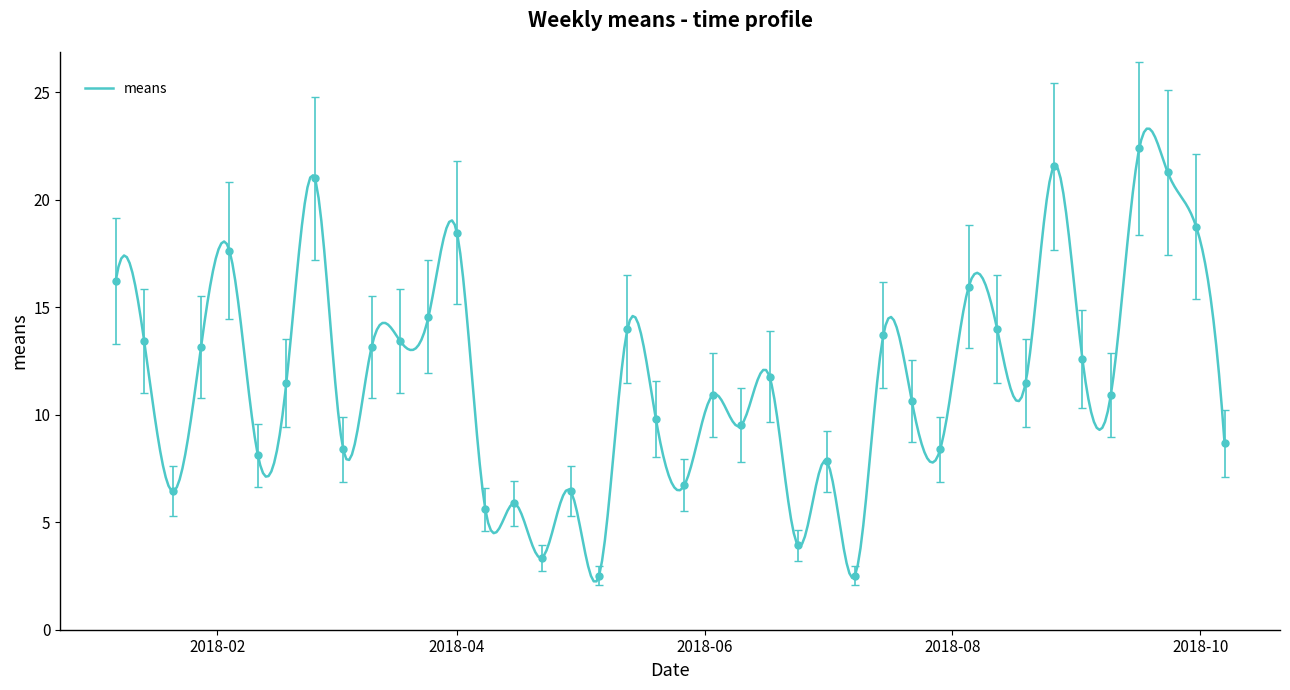

Which category has the lowest value across all series?

2018-05-06